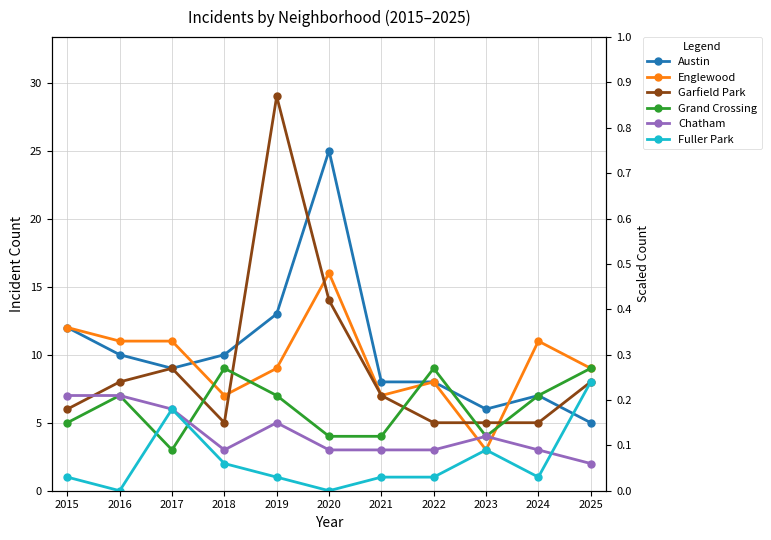

True or false: Chatham has a value of 5 at 2019.

True